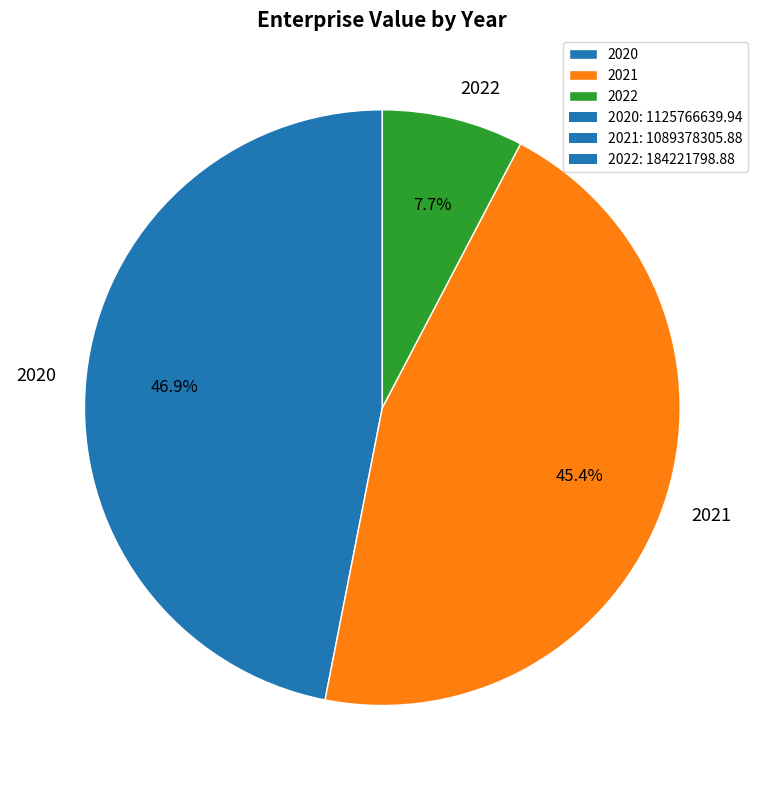

True or false: 2020 accounts for 47% of the total.

True